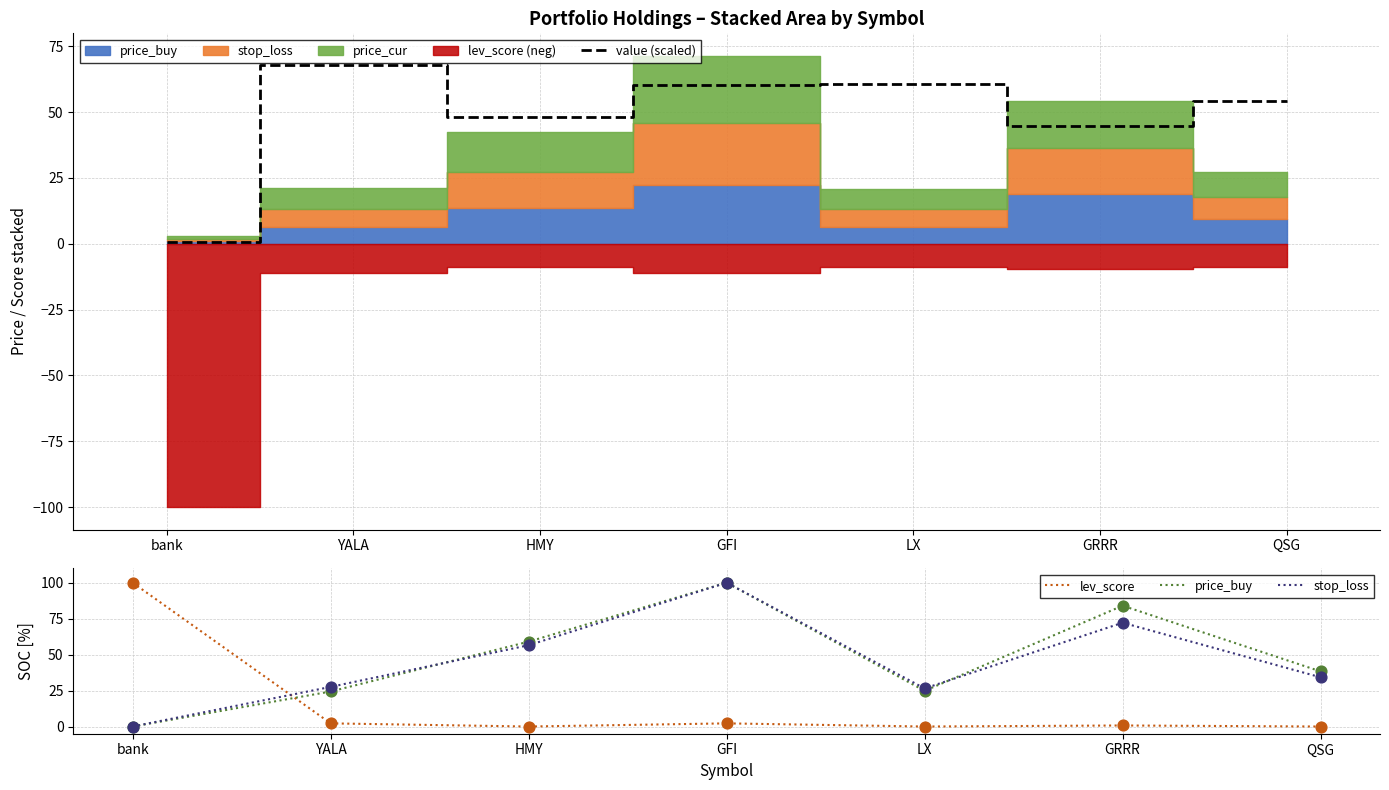

What is the total value across all series at YALA?

121.9